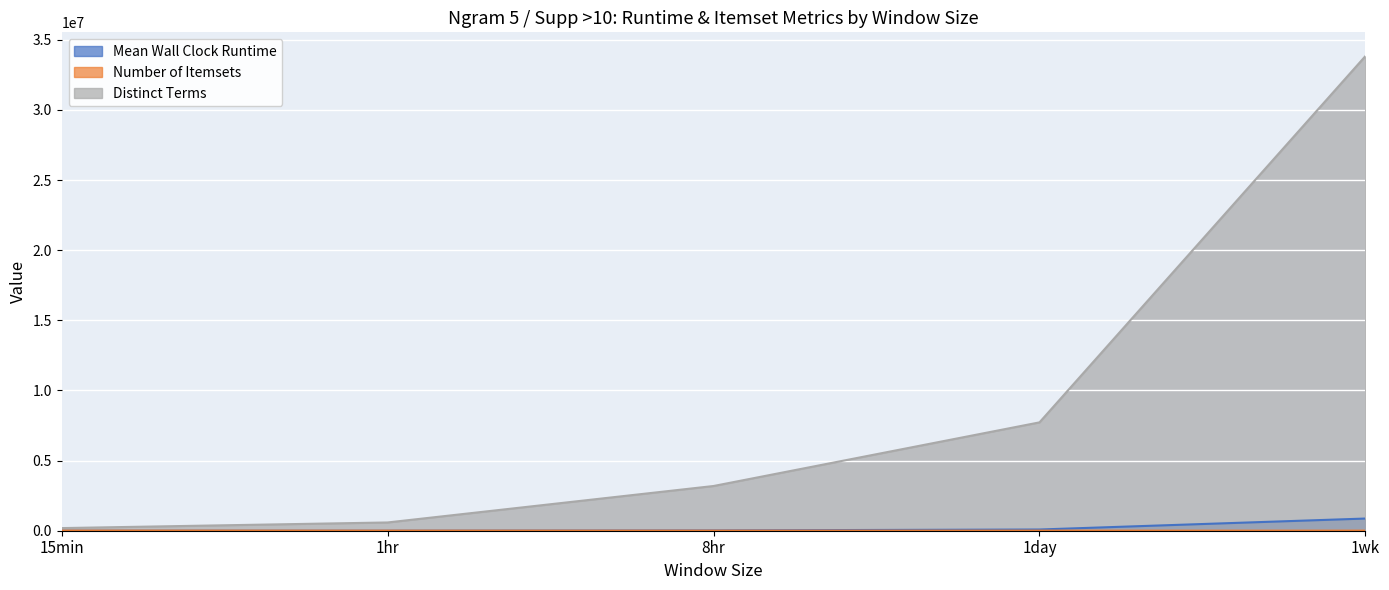

What are all the series names shown in the legend?

Mean Wall Clock Runtime, Number of Itemsets, Distinct Terms